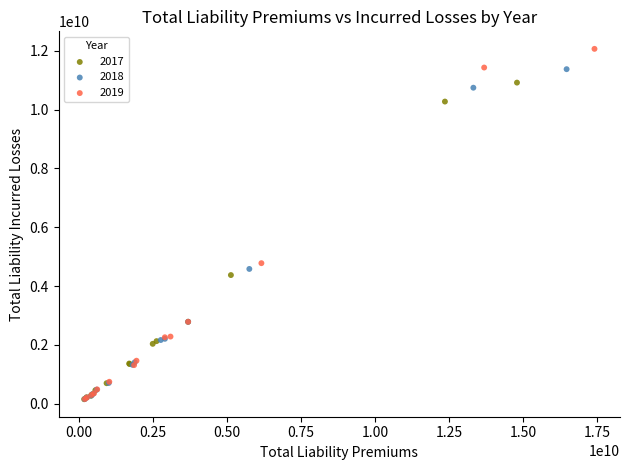

Which series has the widest spread of Y values?

2019